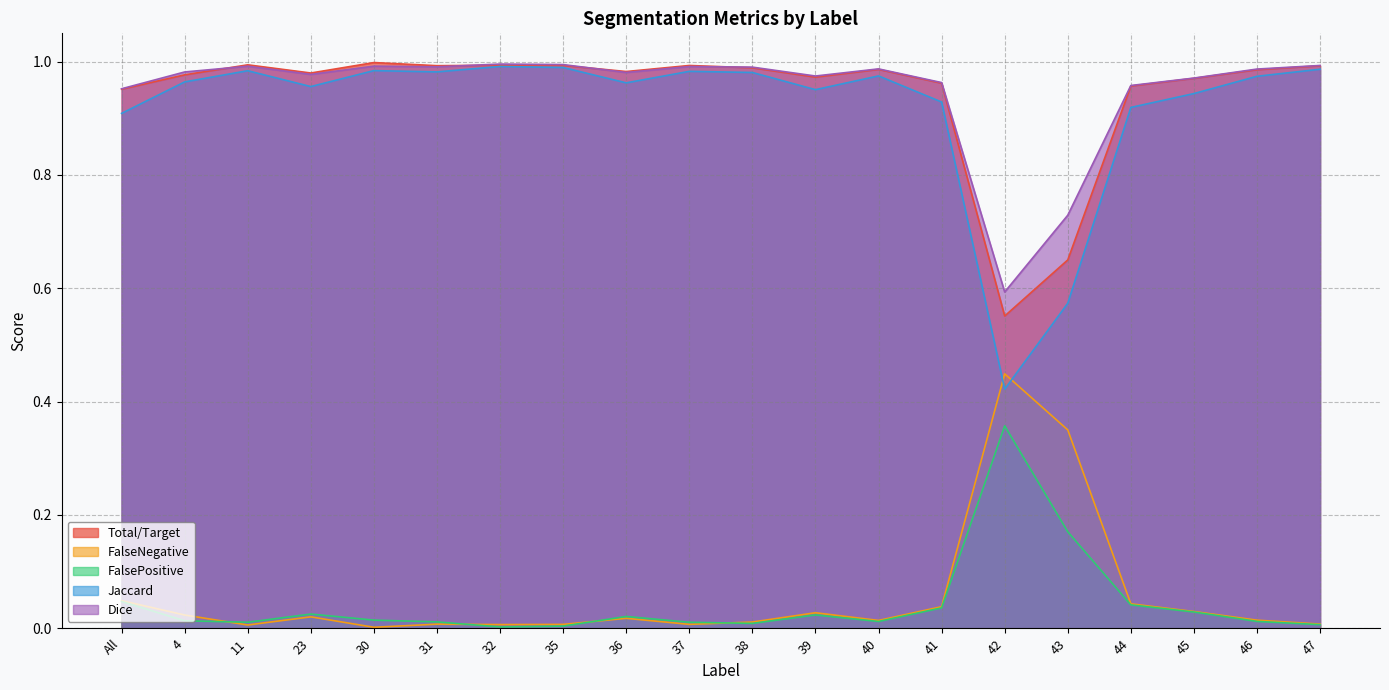

What is the sum of all FalsePositive values?

0.9